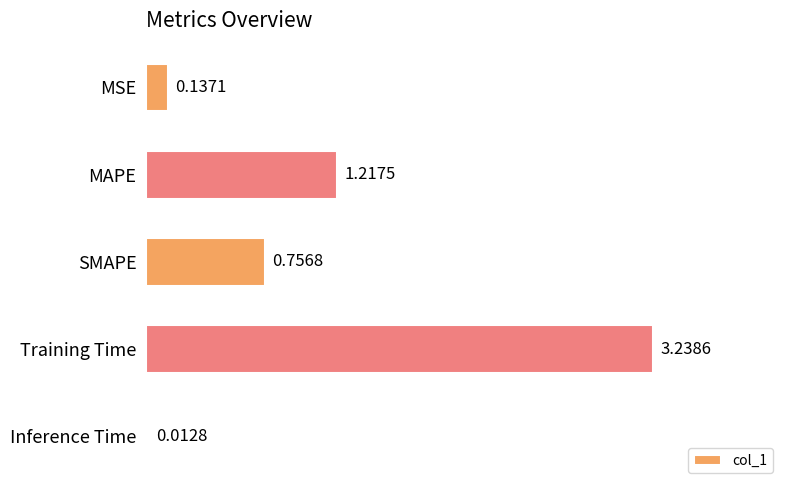

What is the difference between the second highest and second lowest values?

1.1